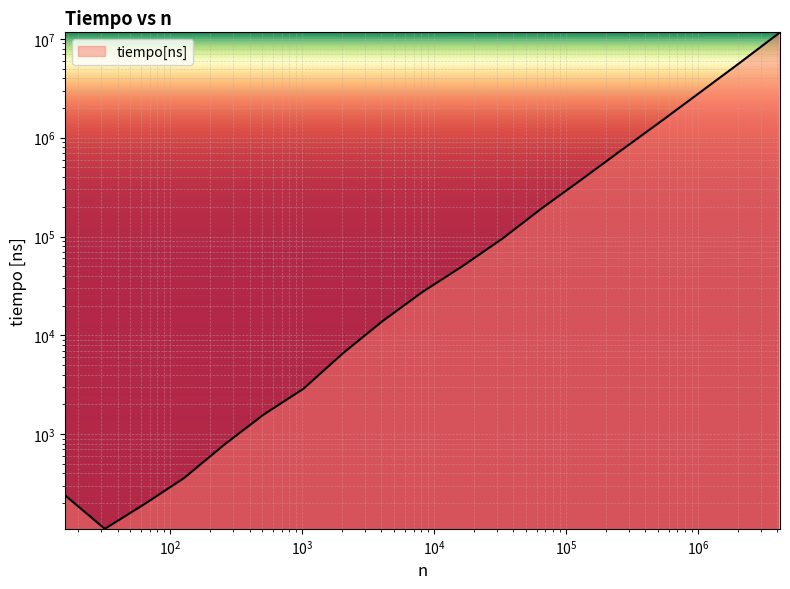

How many points are lower than both their immediate neighbors (excluding endpoints)?

1